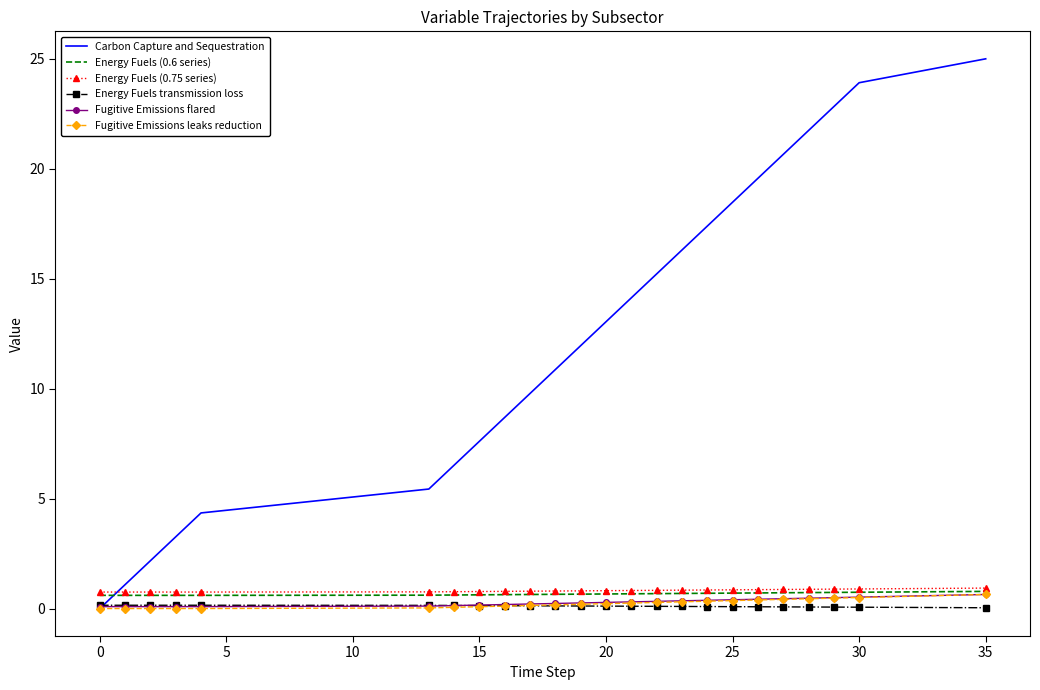

What is the highest value of the Energy Fuels (0.6 series) series?

0.8